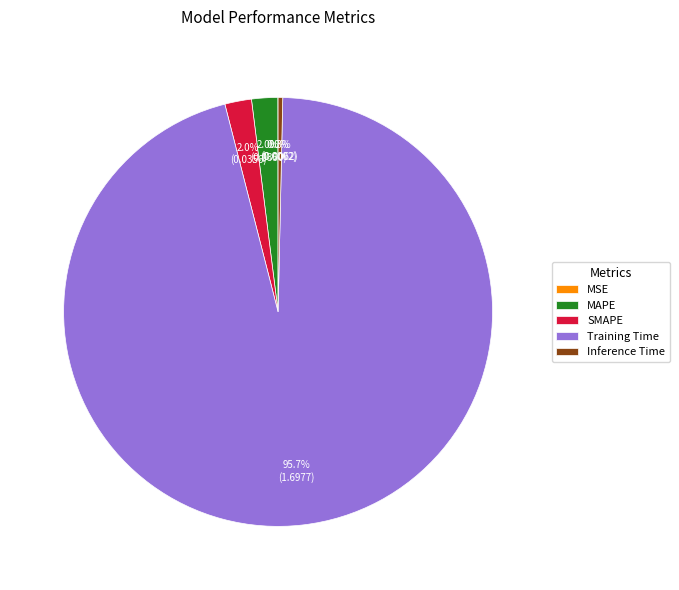

Which category accounts for the majority?

Training Time